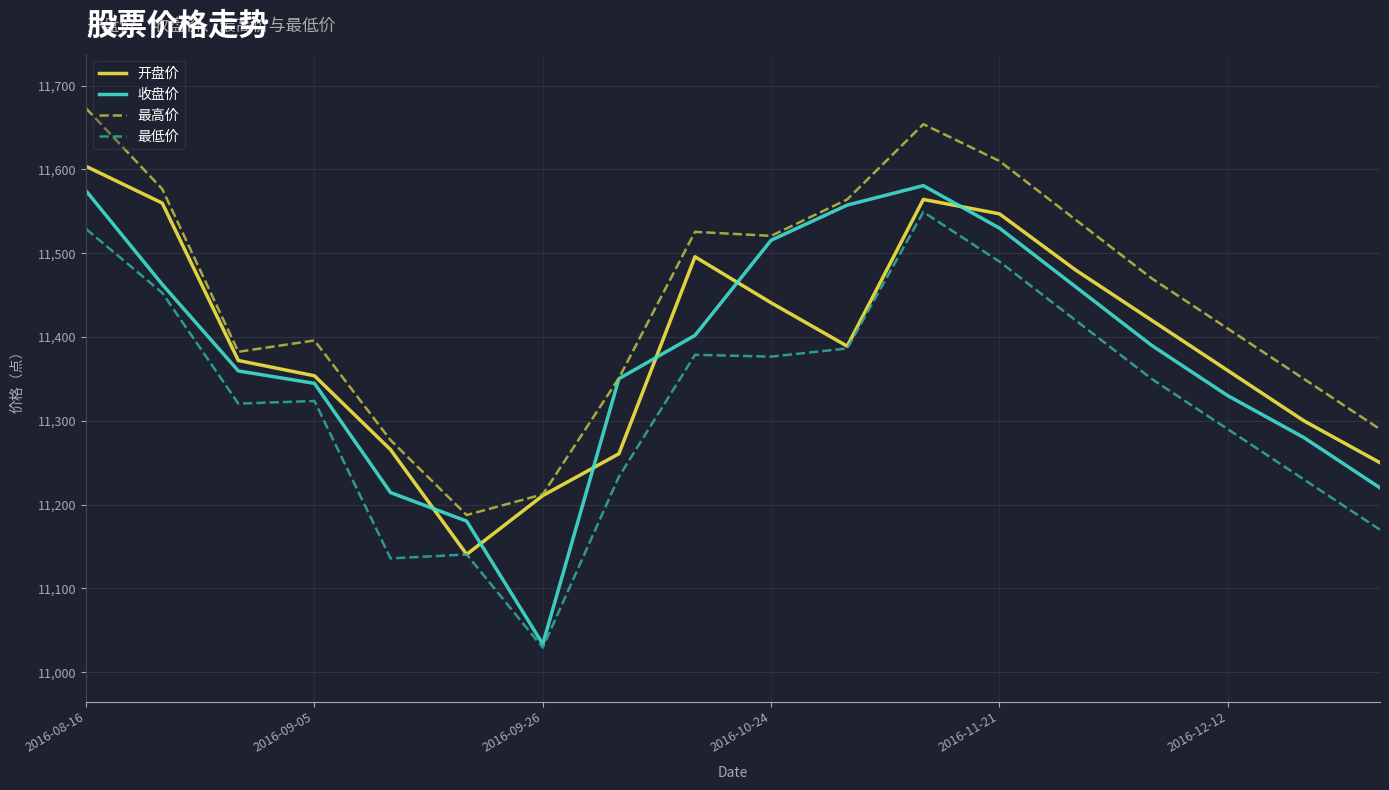

Which series has the largest total across all categories?

最高价